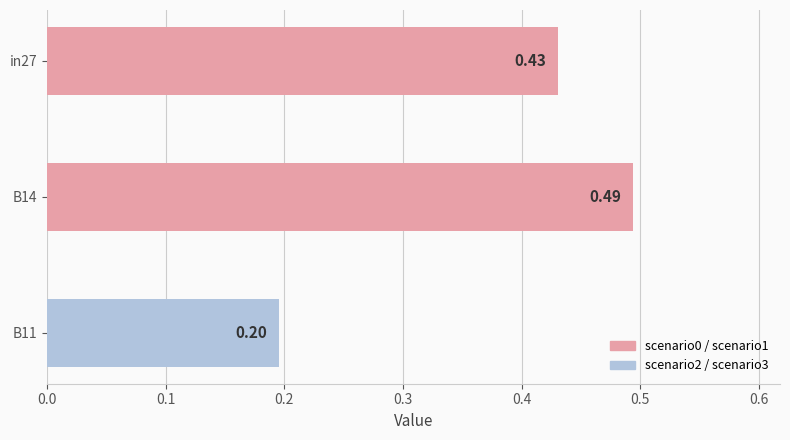

What is the change in value from B14 to B11?

-0.3